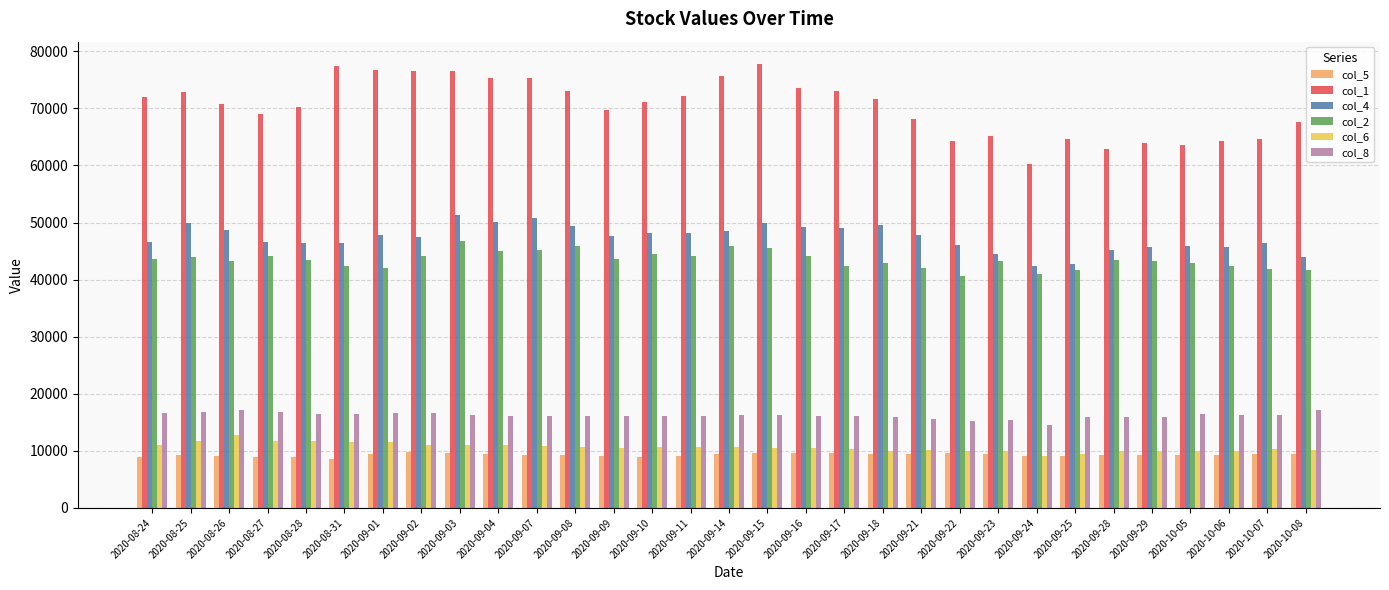

What position from the left is 2020-08-27?

4